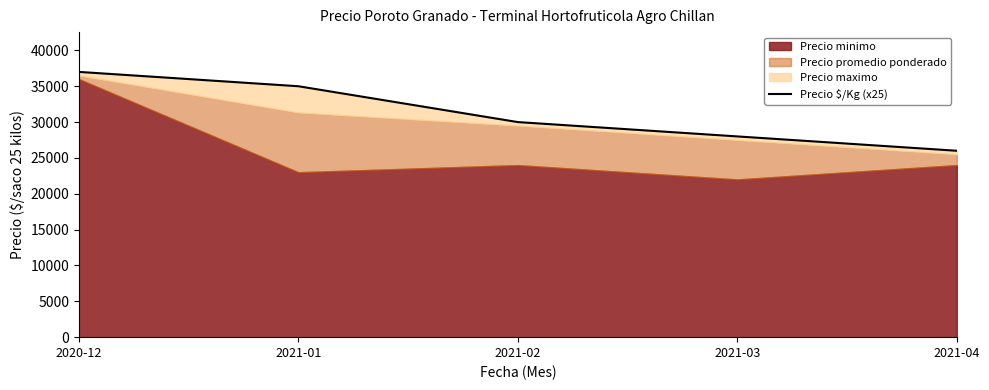

What is the change in value from 2021-01 to 2021-02?

-5000